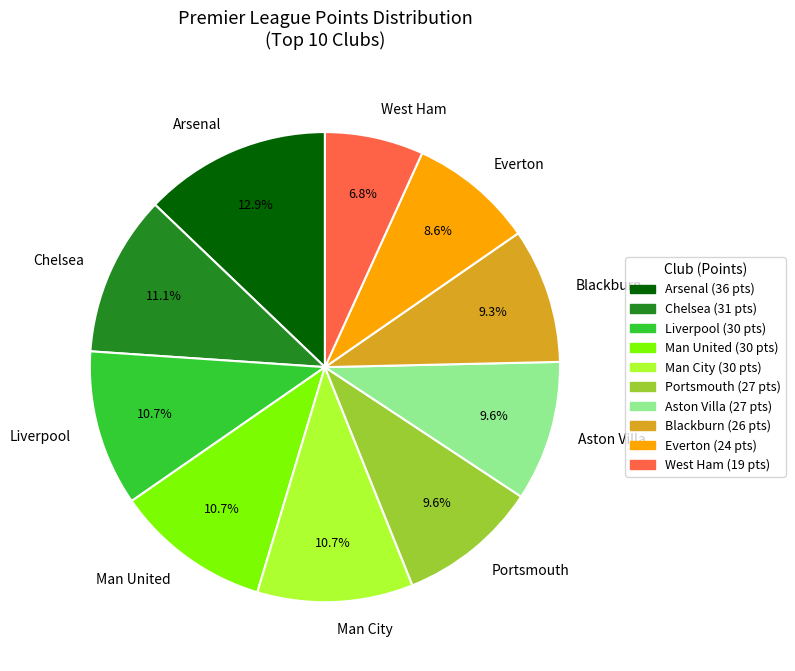

Count the number of slices in the pie.

10